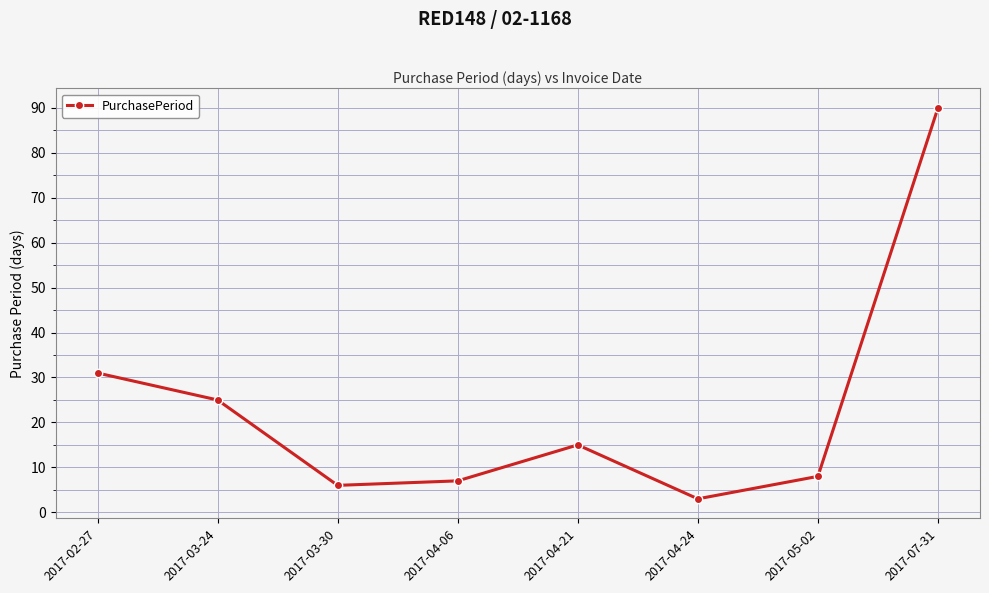

How many series are shown in this chart?

1